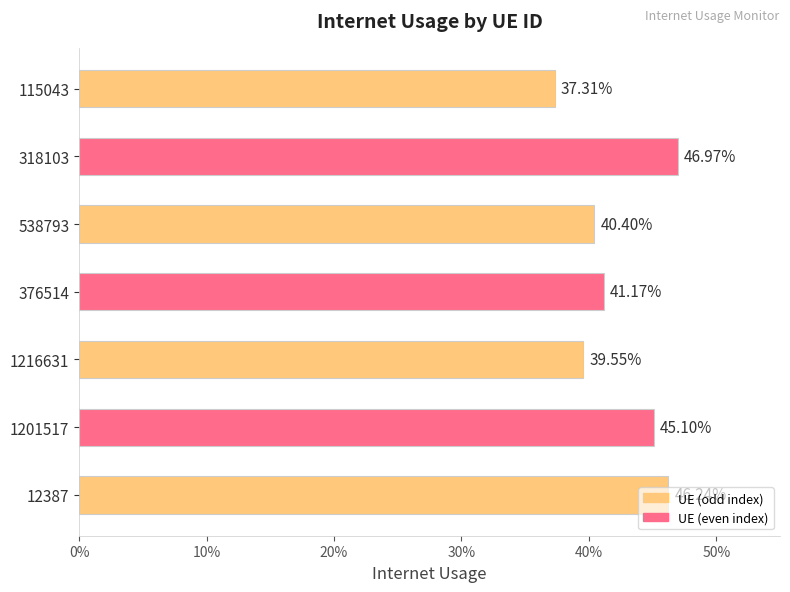

What is the difference between the values at 12387 and 538793?

0.1